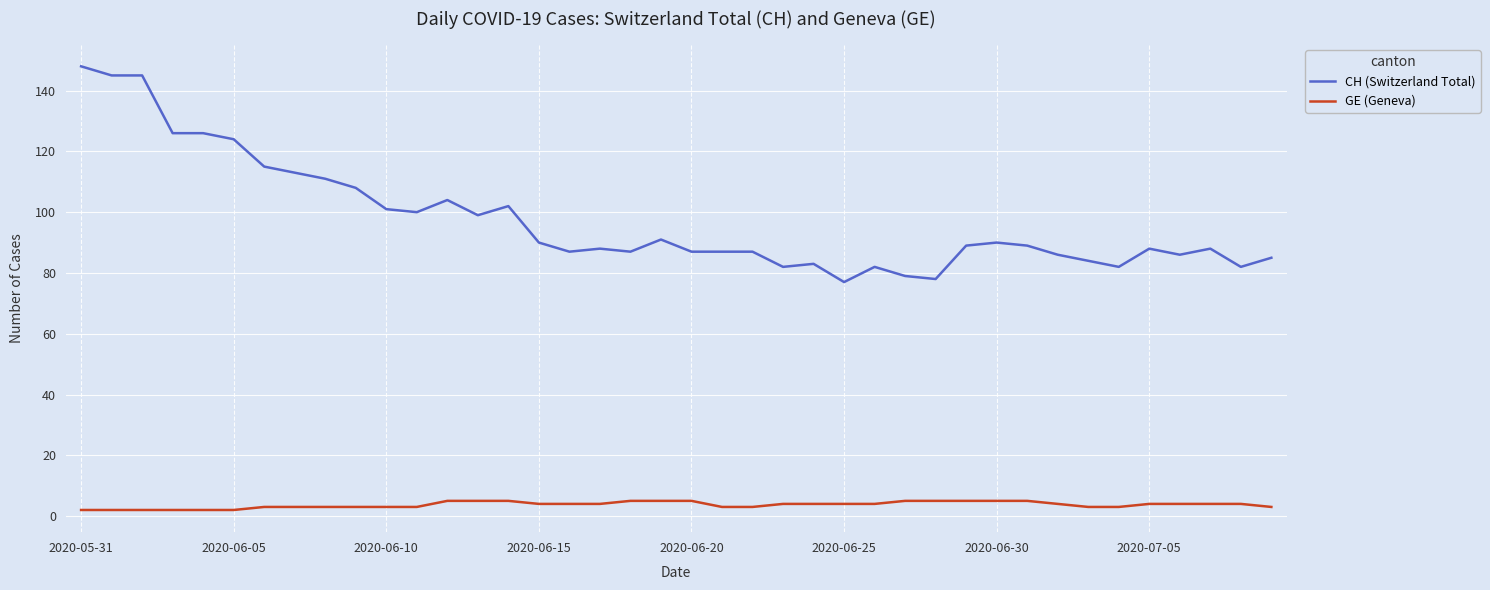

Which series has the widest spread of values?

CH (Switzerland Total)